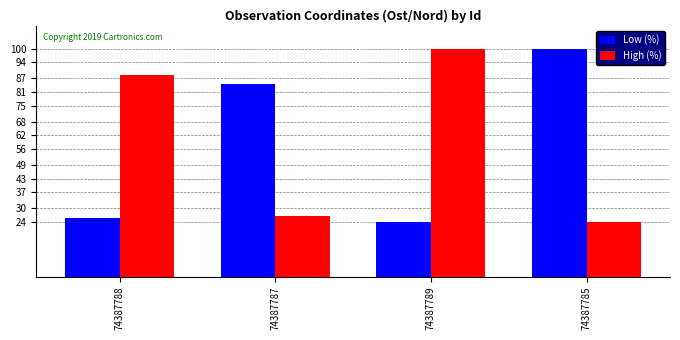

What is the lowest value of the Low (%) series?

24.0